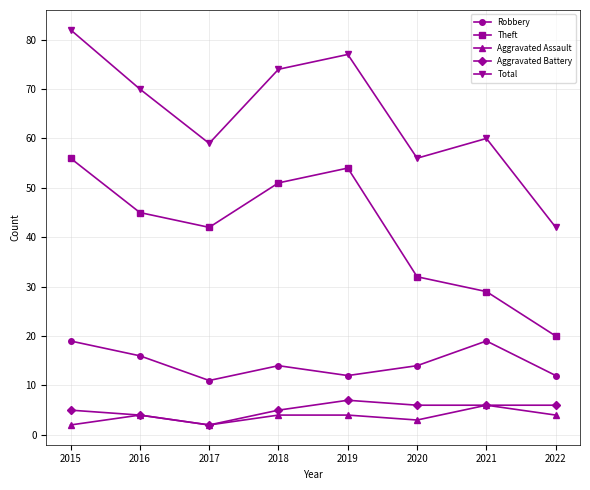

What is the value of the Total point at the 1st from the left?

82